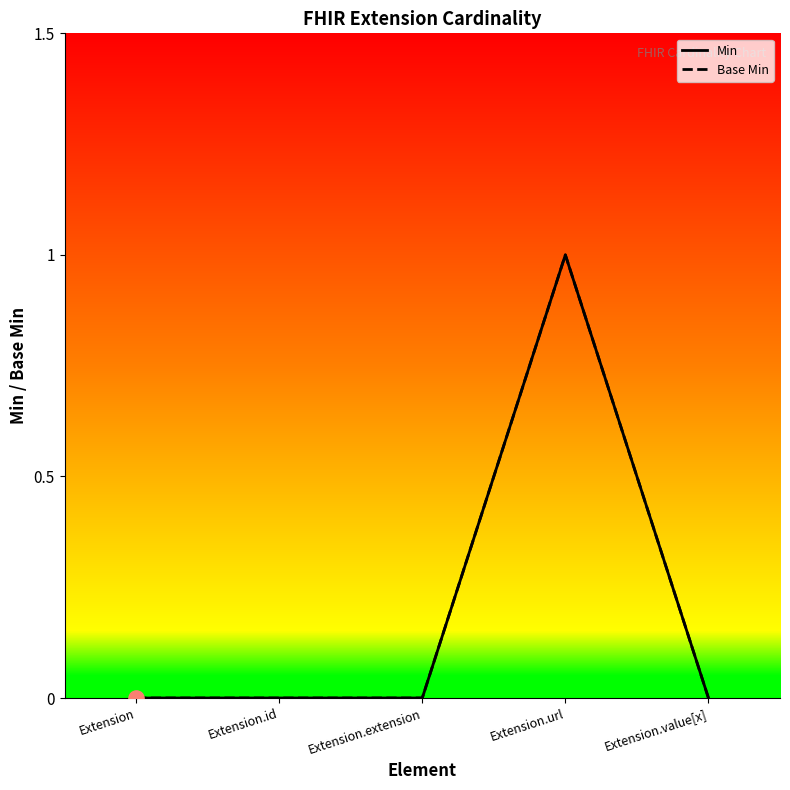

Which series reaches the minimum Y coordinate?

Min